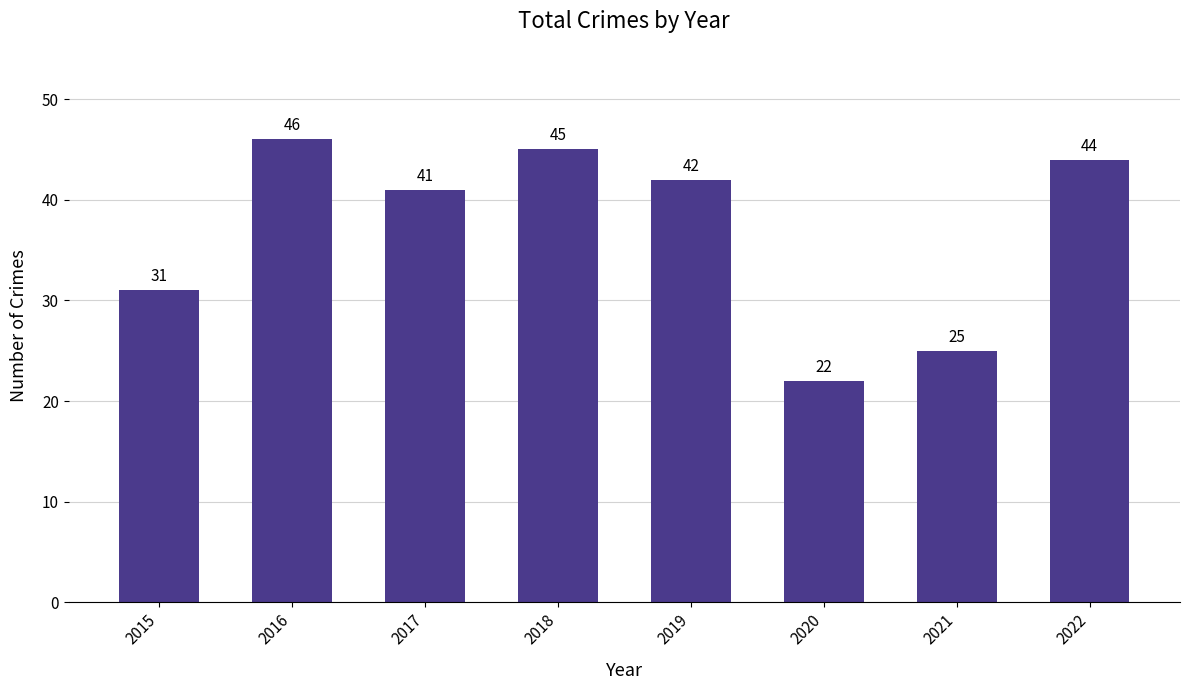

Rank the categories by value from highest to lowest.

2016, 2018, 2022, 2019, 2017, 2015, 2021, 2020